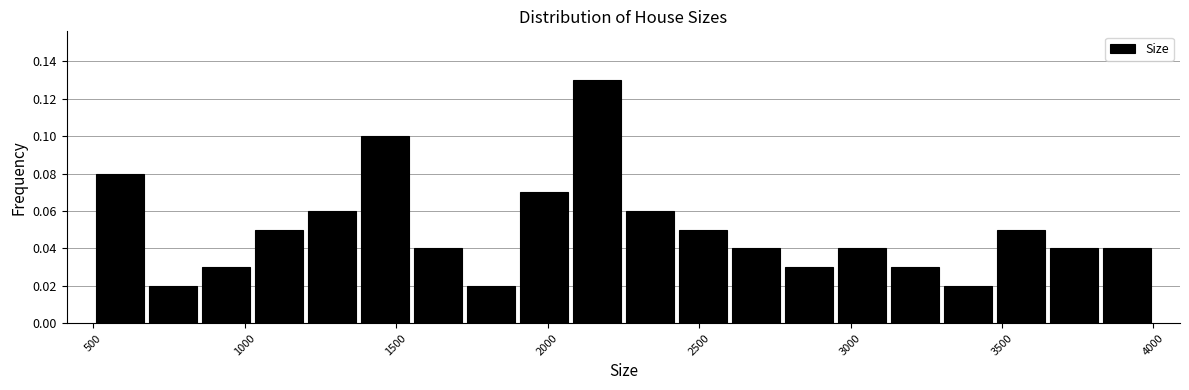

Read against the x-axis, roughly where is the centre of the tallest bar?

2150